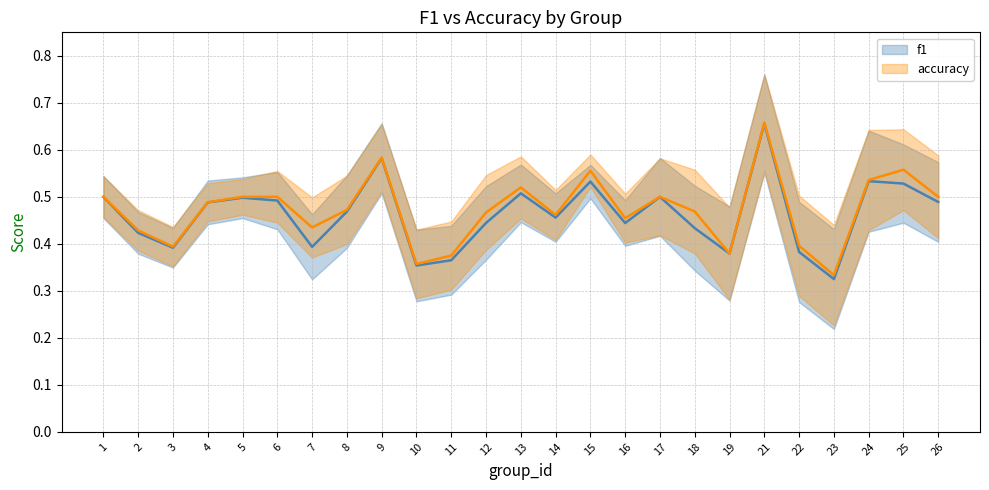

True or false: accuracy and f1 cross at least once.

False